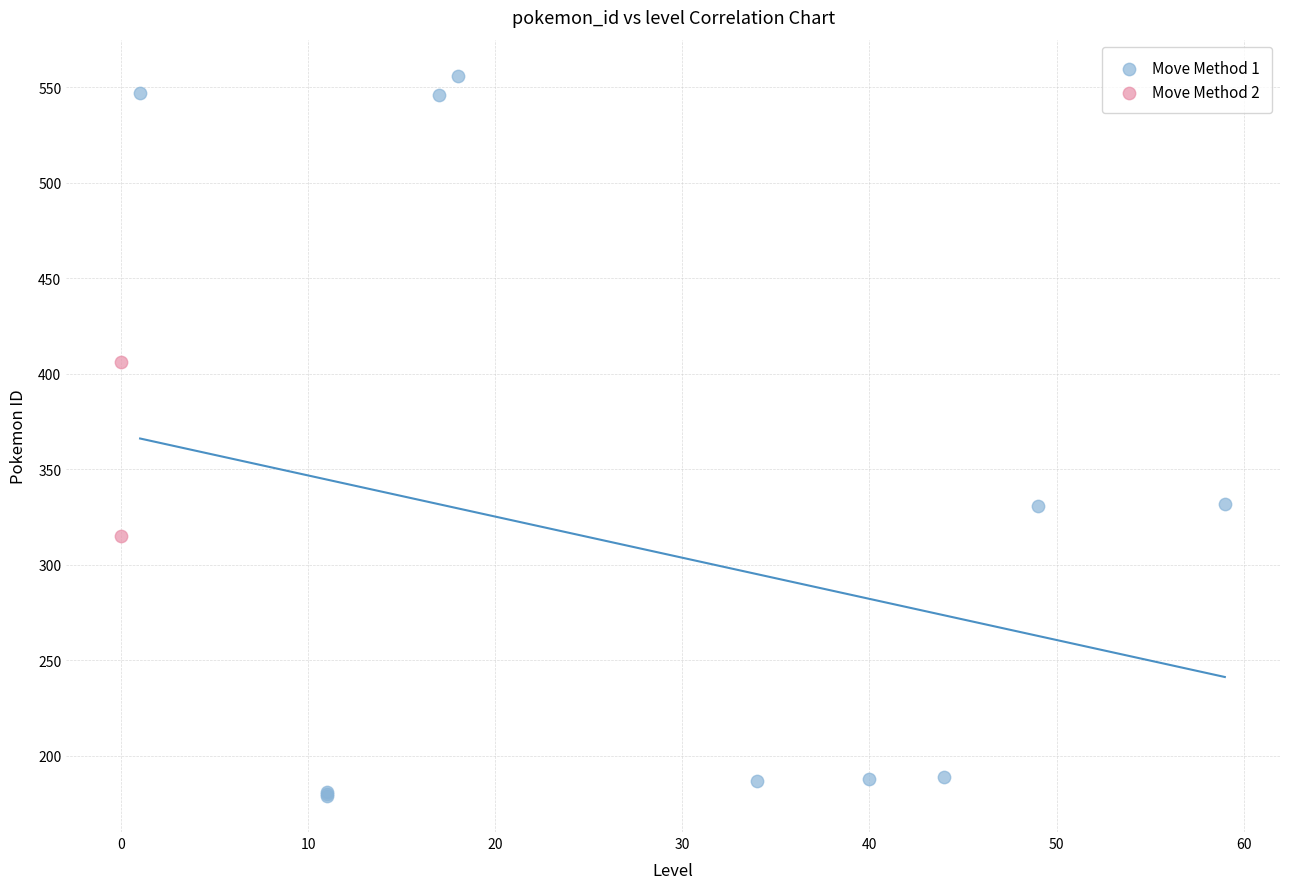

What are all the series names shown in the legend?

Move Method 1, Move Method 2